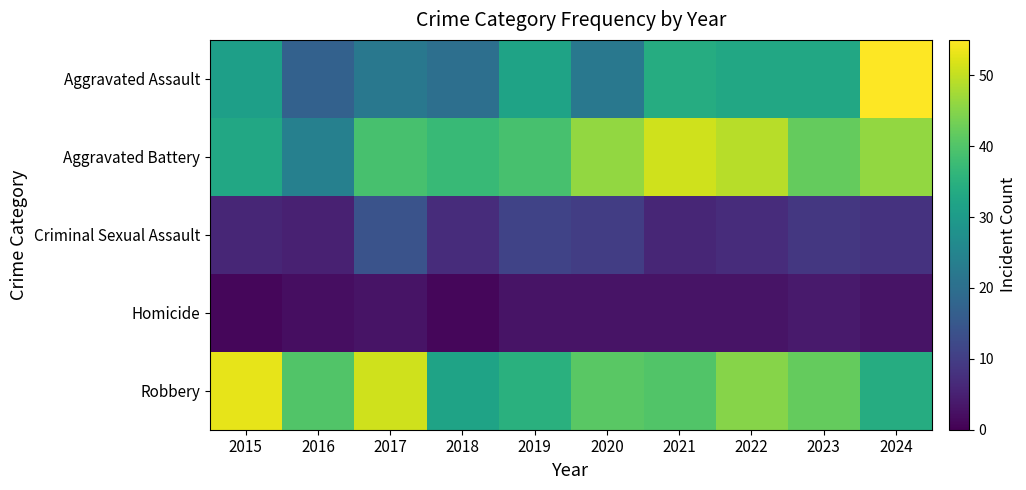

Rank the series at 2018 from highest to lowest value.

Aggravated Battery, Robbery, Aggravated Assault, Criminal Sexual Assault, Homicide